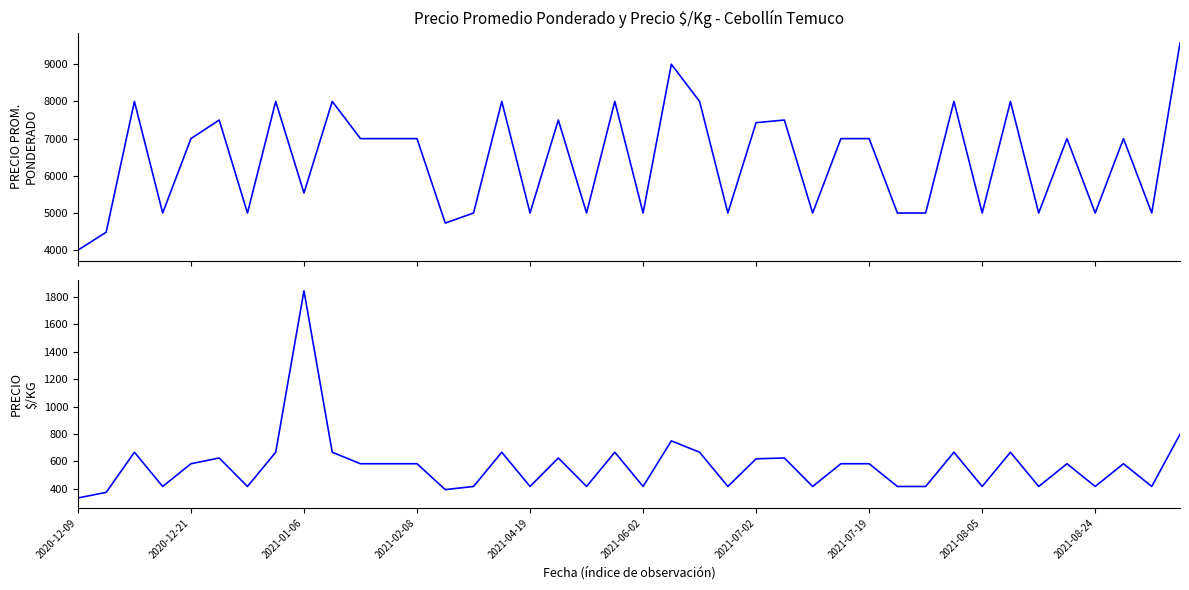

How many values in the Precio promedio ponderado series exceed 7000?

14